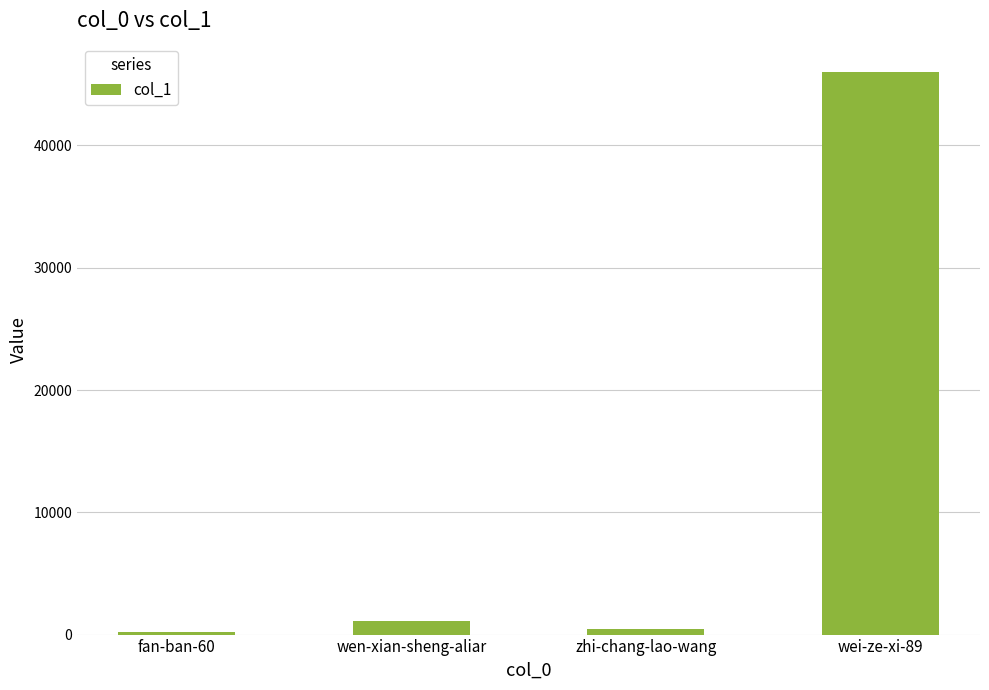

What is the average value?

11950